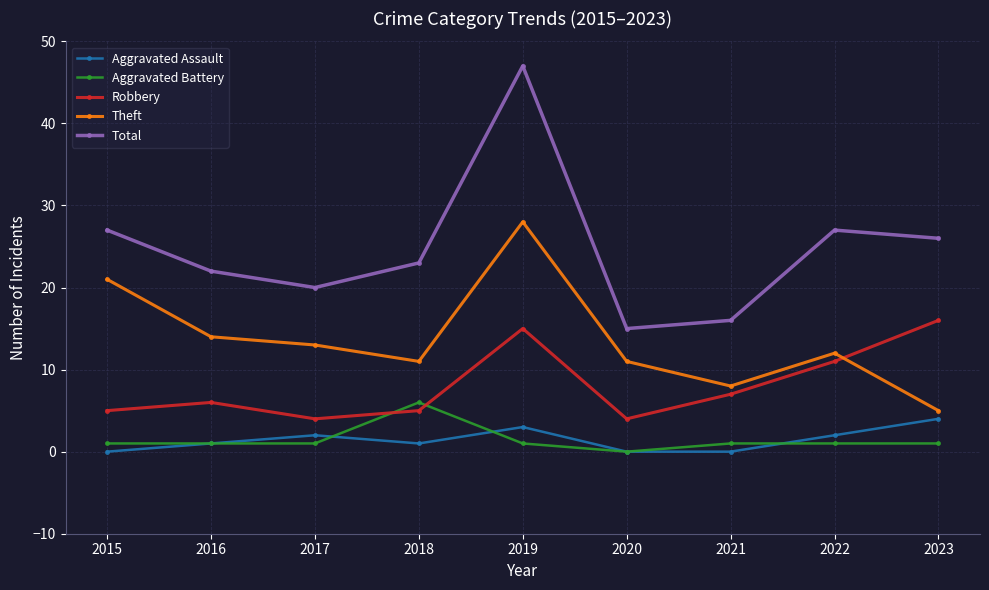

At which category is the sum across all series the highest?

2019